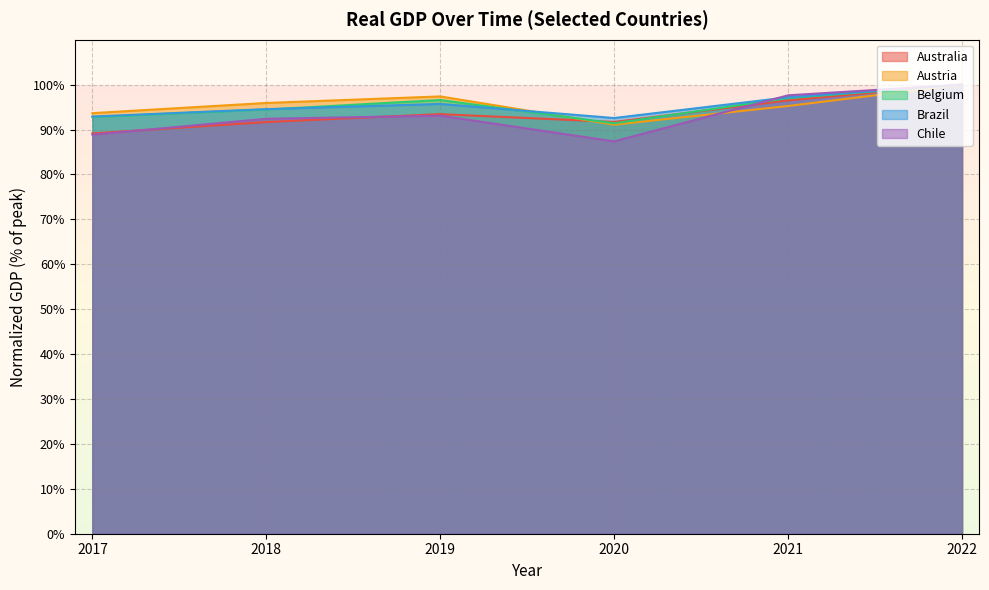

Read the Brazil value at 2022.

100.0